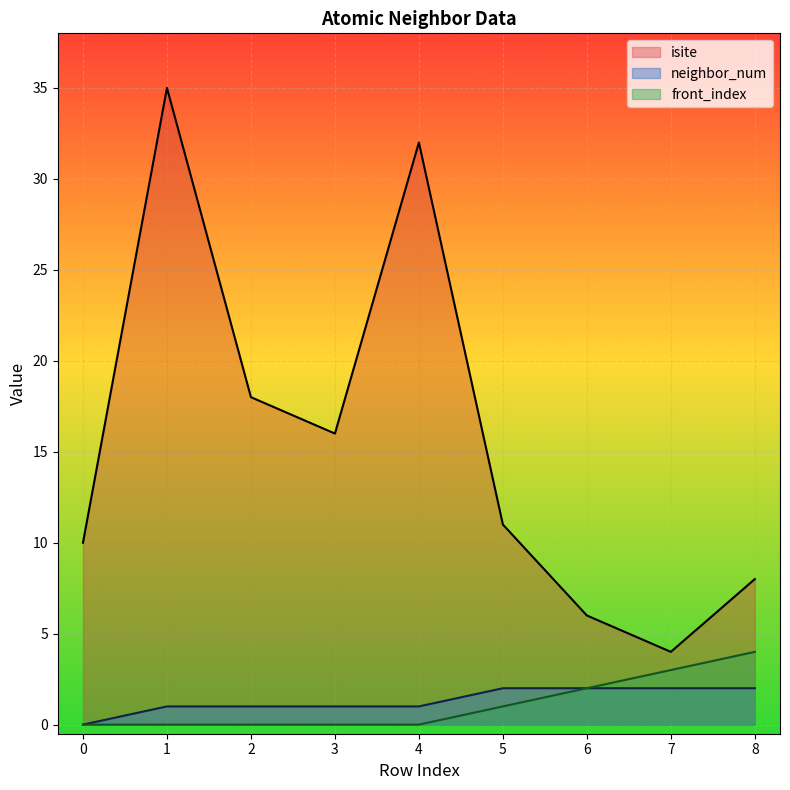

At which label does isite first exceed 11?

1